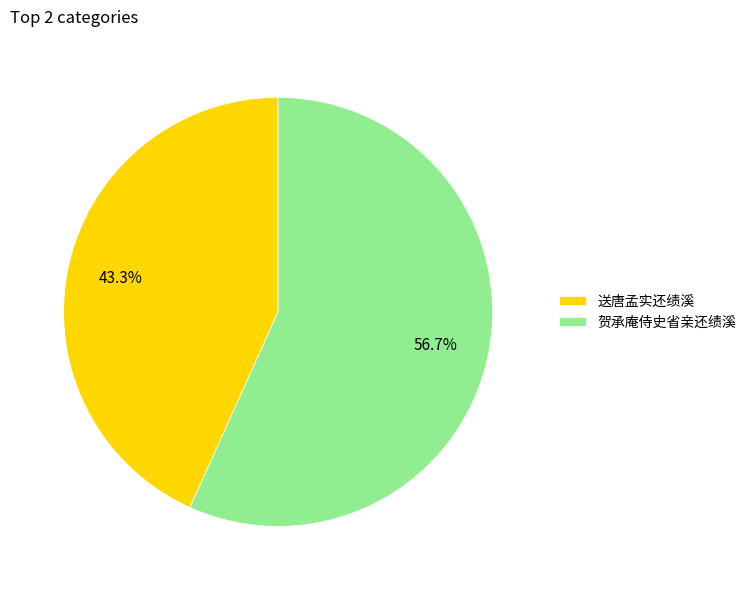

Rank the categories by value from highest to lowest.

贺承庵侍史省亲还绩溪, 送唐孟实还绩溪